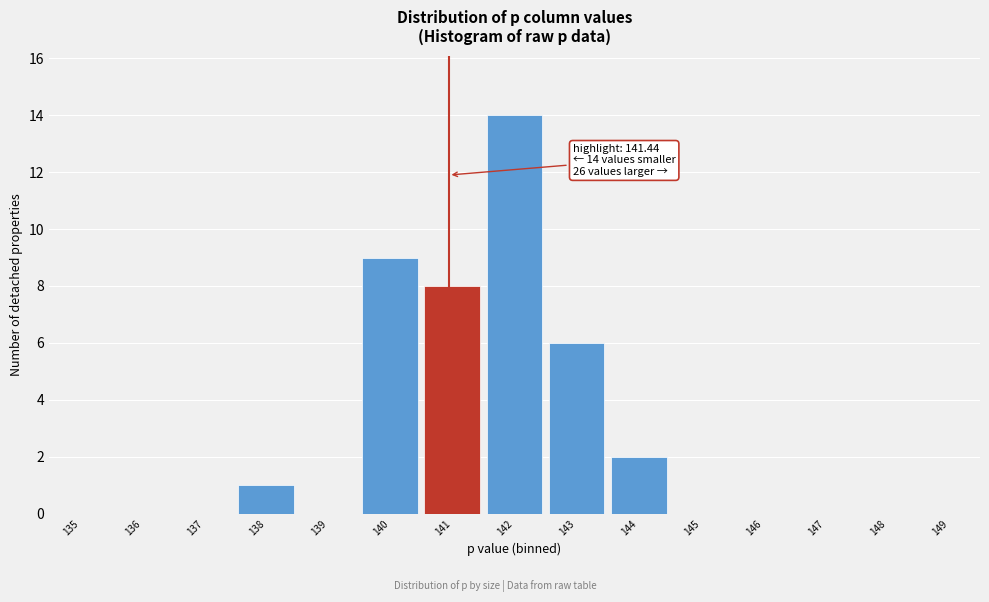

Reading right to left, transcribe all the data shown in this chart.

149=0	148=0	147=0	146=0	145=0	144=2	143=6	142=14	141=8	140=9	139=0	138=1	137=0	136=0	135=0